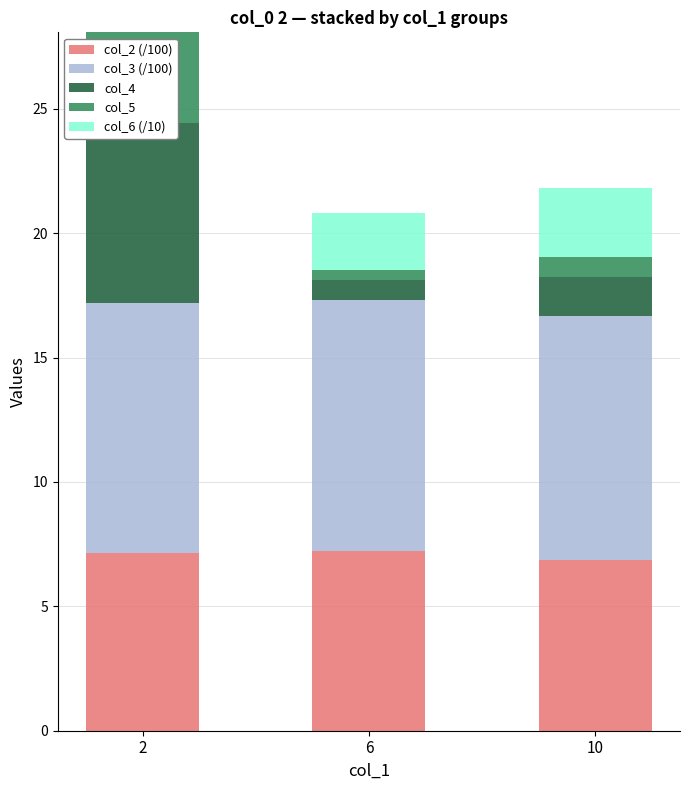

The col_5 series shows 0.5 at 6. True or false?

False